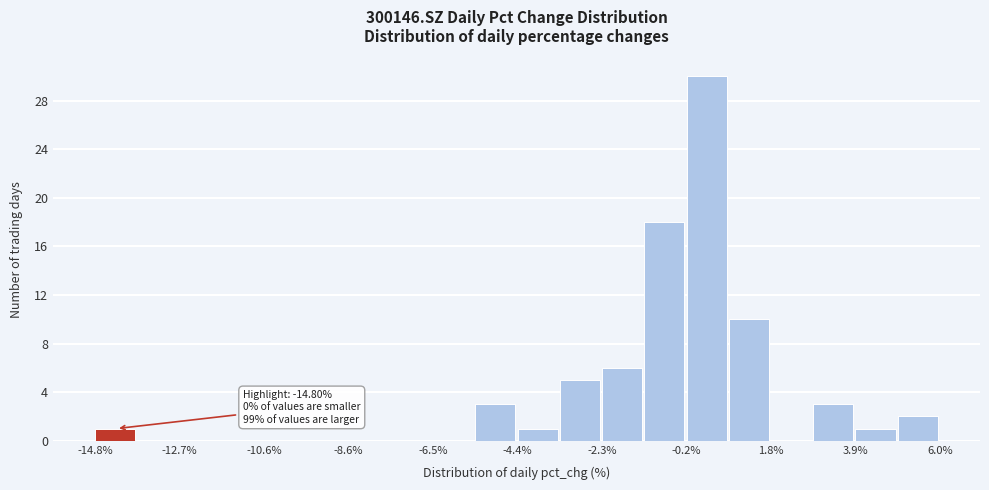

Read against the x-axis, roughly where is the centre of the tallest bar?

0.5